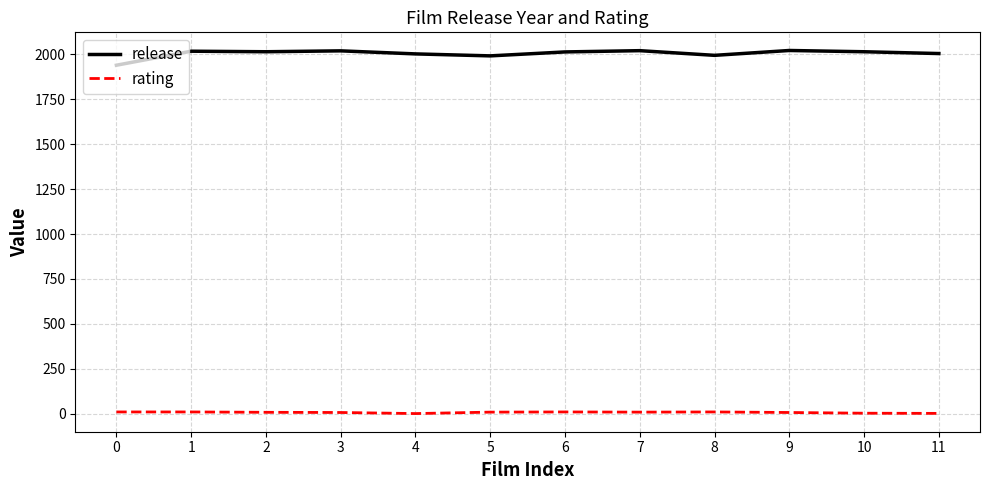

Which series has the largest range (max minus min)?

release